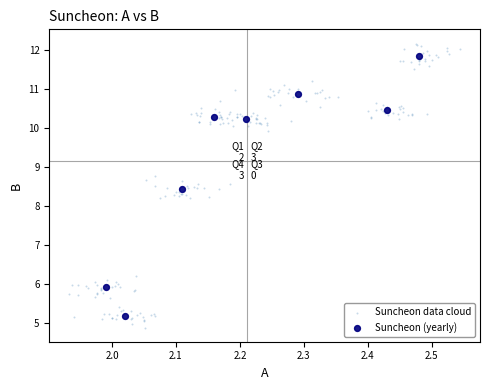

Which series has the widest spread of Y values?

Suncheon data cloud